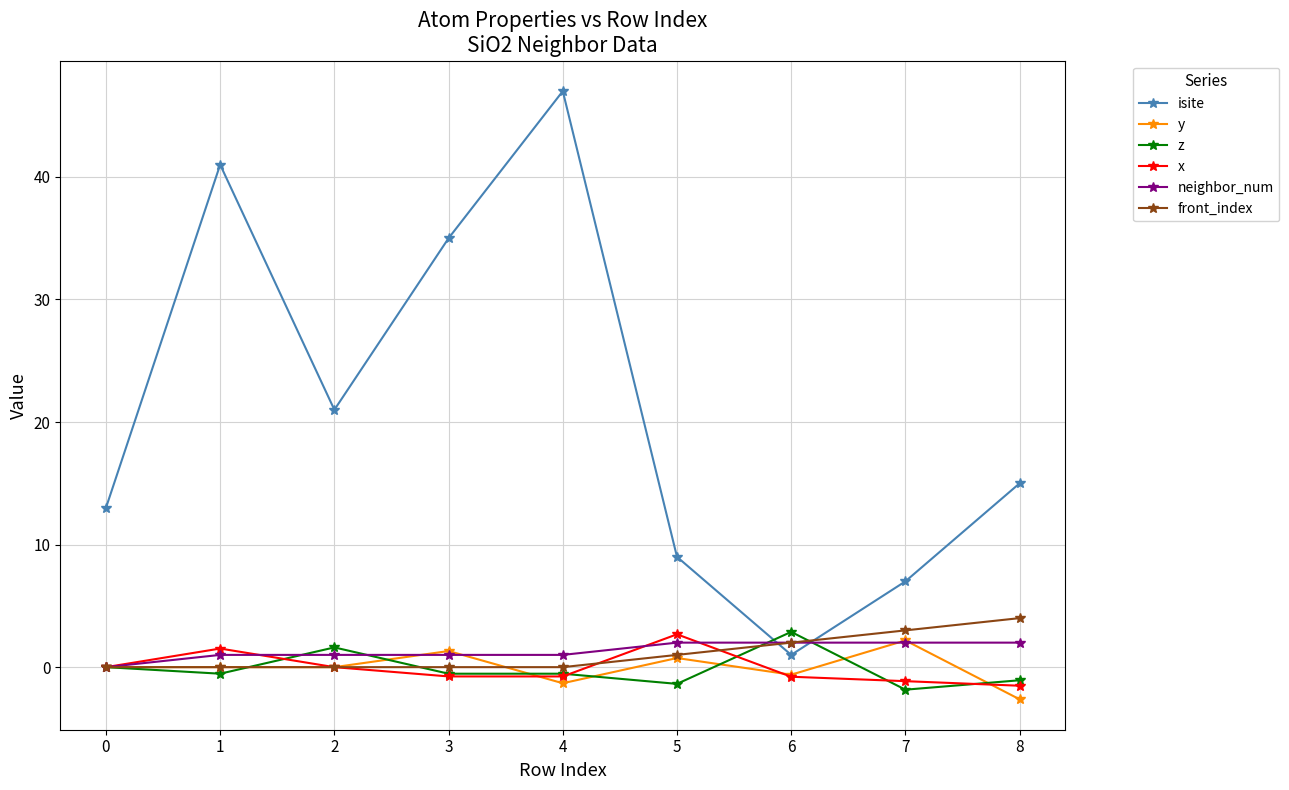

Which series has the largest range (max minus min)?

isite